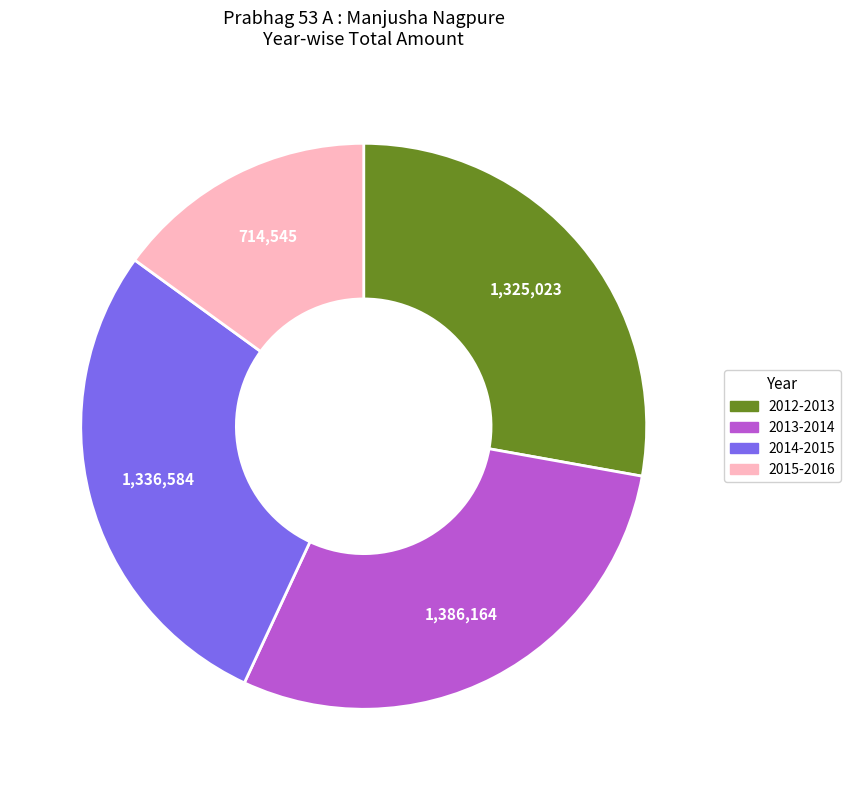

Which category has the smallest portion of the pie?

2015-2016